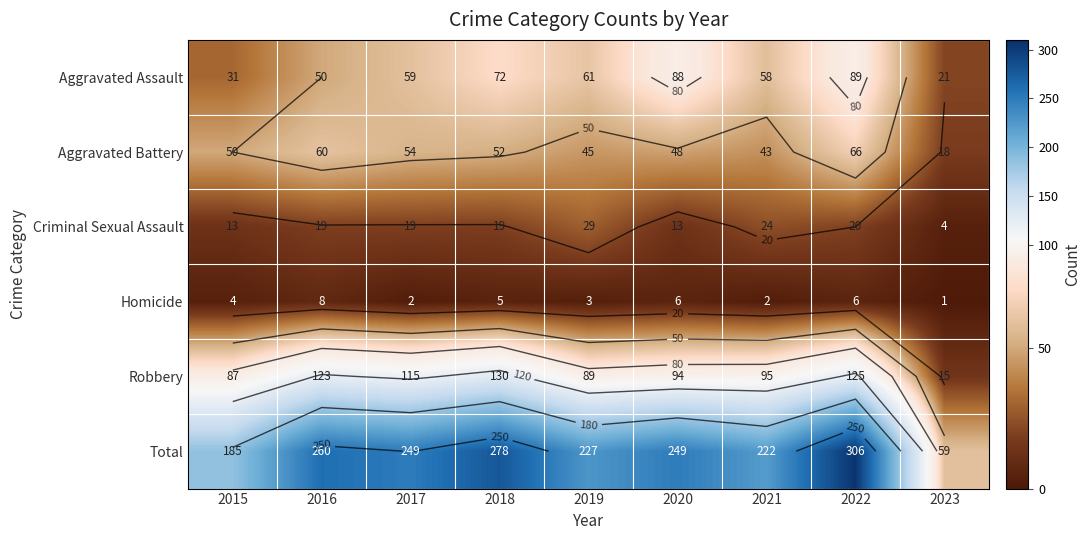

Rank the categories by Aggravated Assault value from lowest to highest.

2023, 2015, 2016, 2021, 2017, 2019, 2018, 2020, 2022